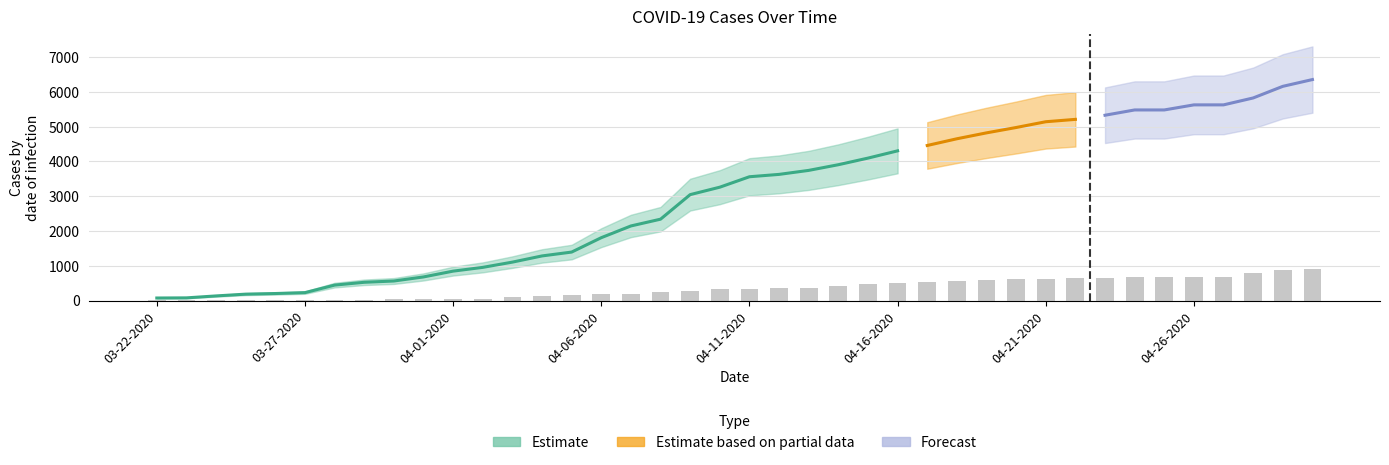

At which label does Confirmed first exceed 3561?

04-12-2020